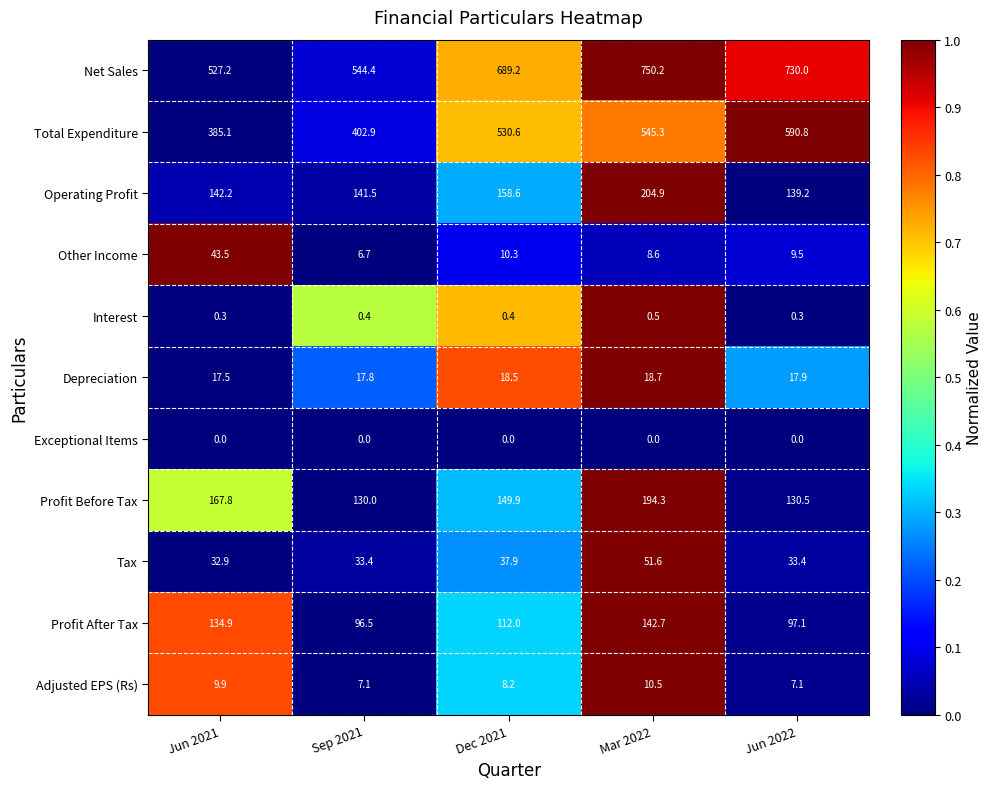

What is the spread (max minus min) of values at Mar 2022?

750.2